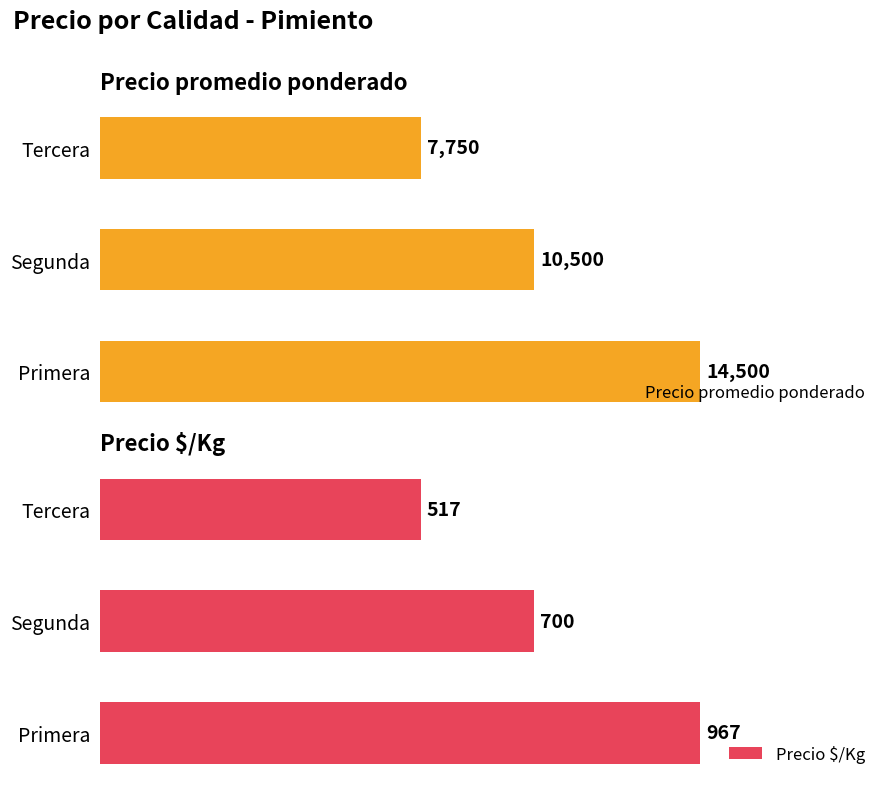

What is the minimum value for Precio promedio ponderado?

7750